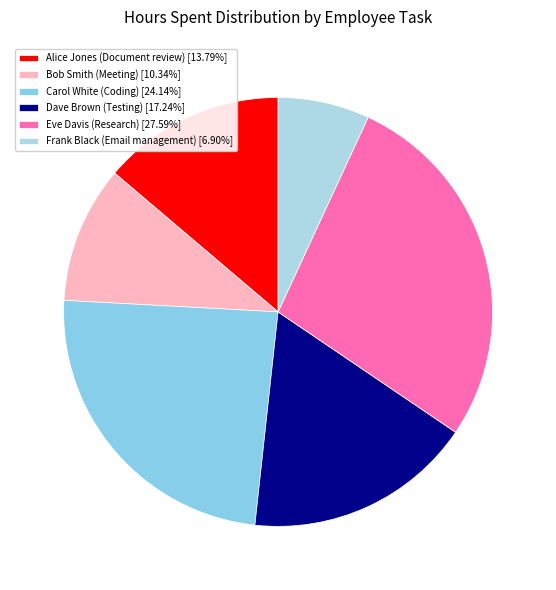

What percentage is NOT represented by Dave Brown (Testing)?

82.8%